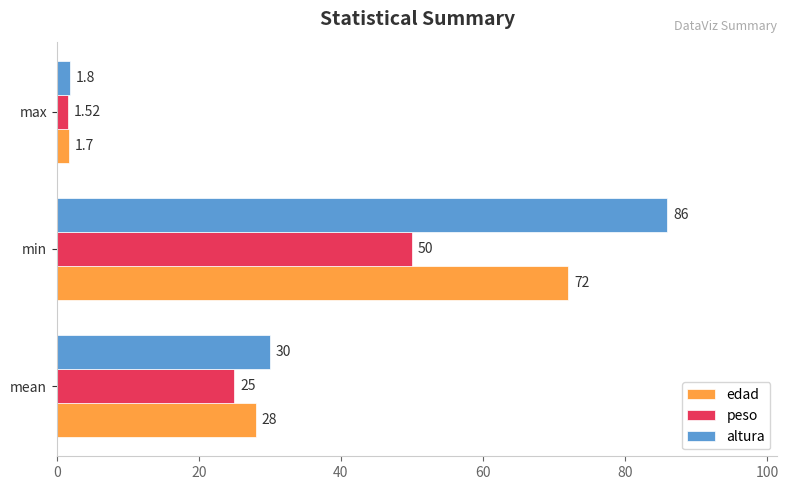

What is the sum of the altura values at mean and min?

116.0